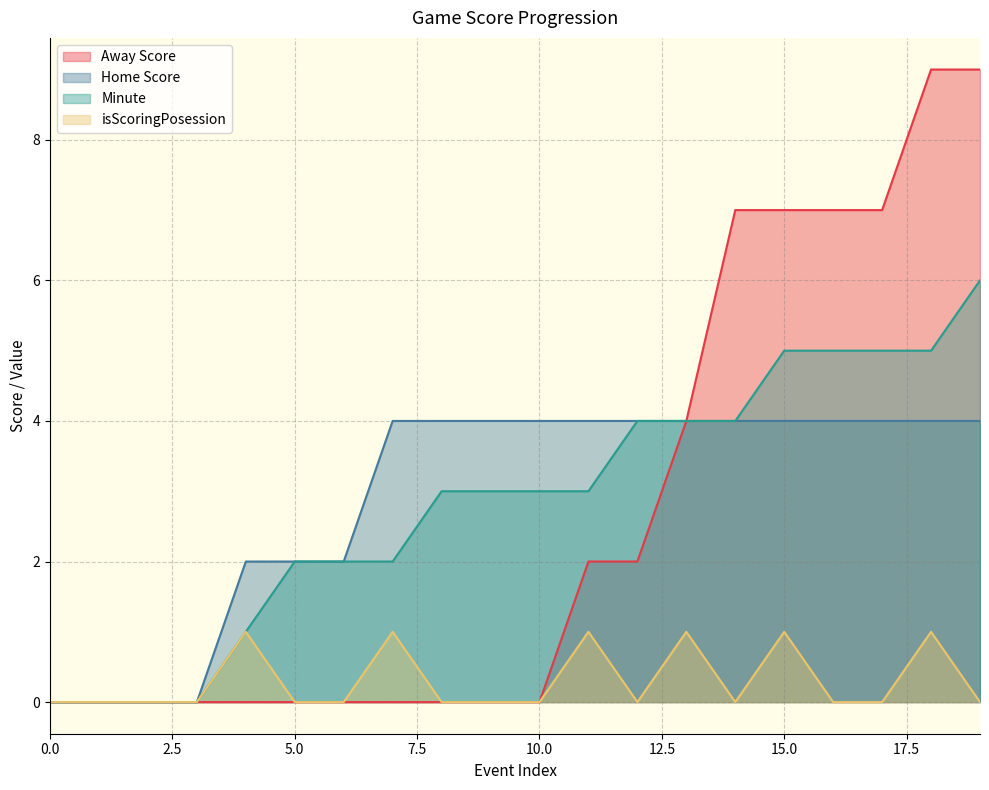

List the labels in order of Home Score value, smallest first.

0, 1, 2, 3, 4, 5, 6, 7, 8, 9, 10, 11, 12, 13, 14, 15, 16, 17, 18, 19